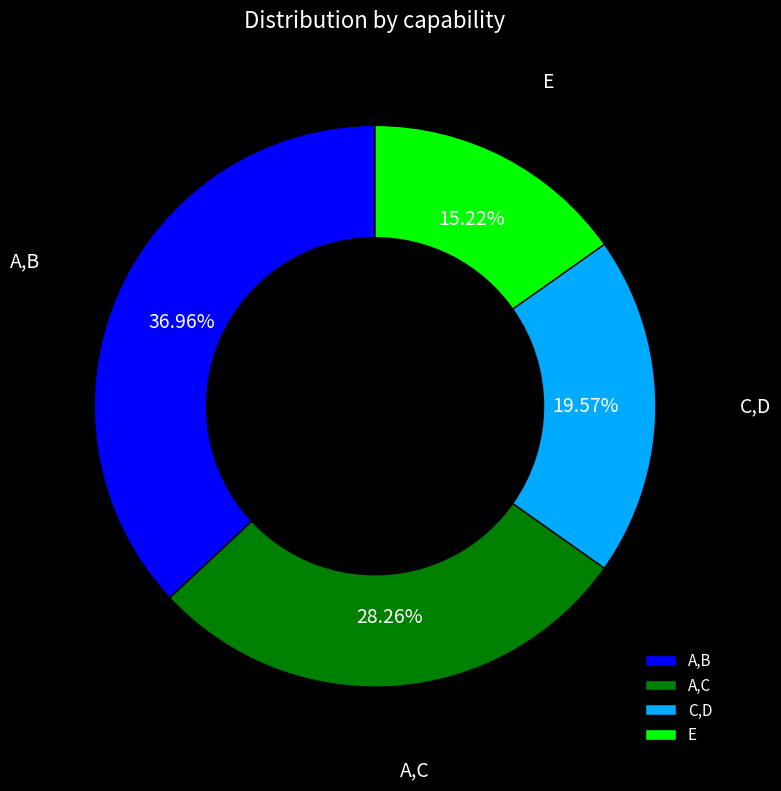

To the nearest percent, what is the difference between the largest and smallest slice percentages?

22%